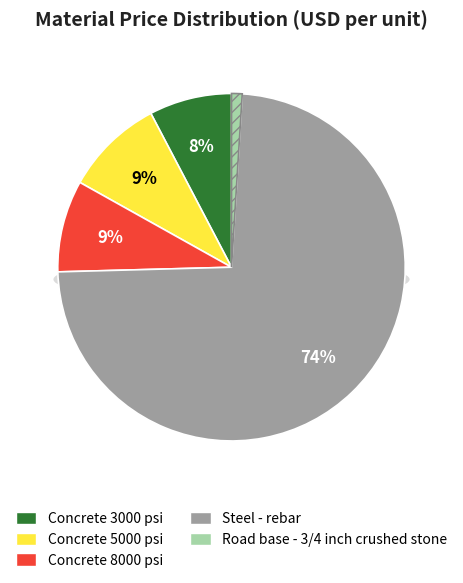

To the nearest percent, what is the average slice percentage?

20%